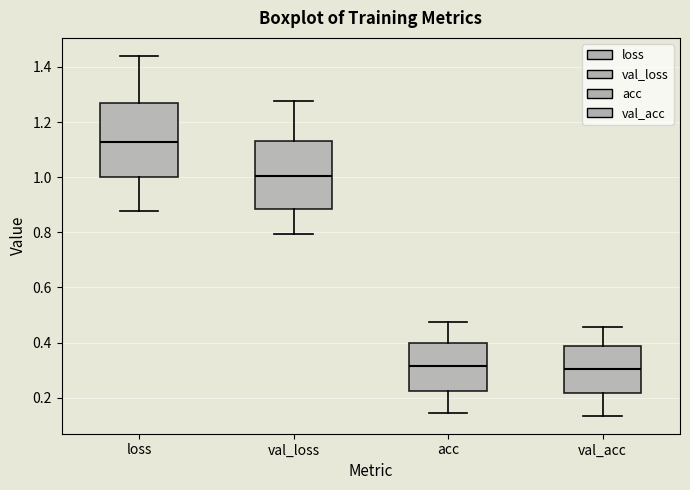

Where does the lower whisker of the box for loss end on the y-axis? The values are not printed on the chart, so give them approximately, as read against the axis.

0.88